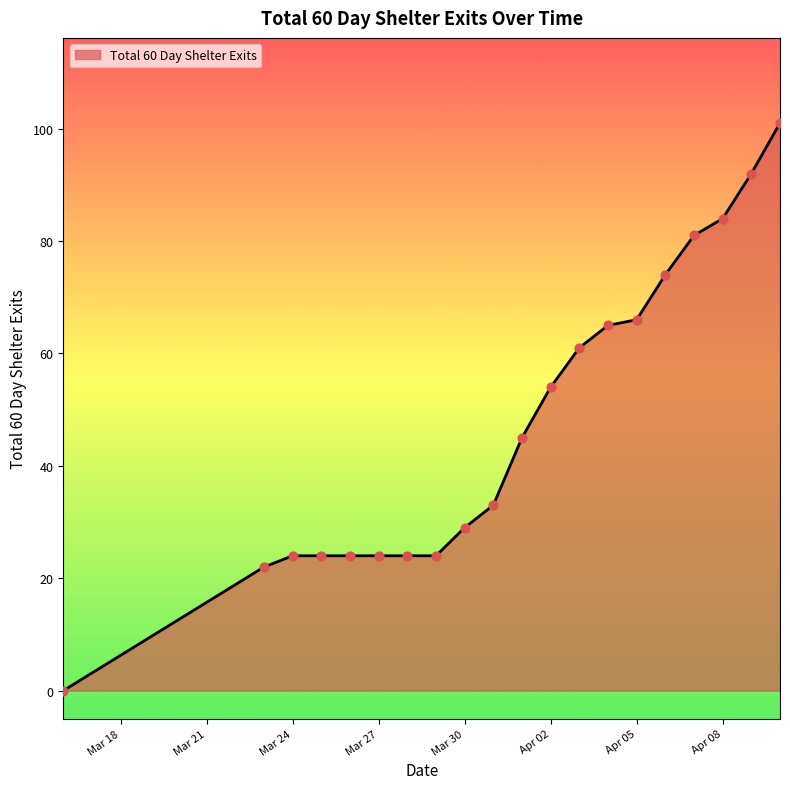

What is the greatest value displayed?

101